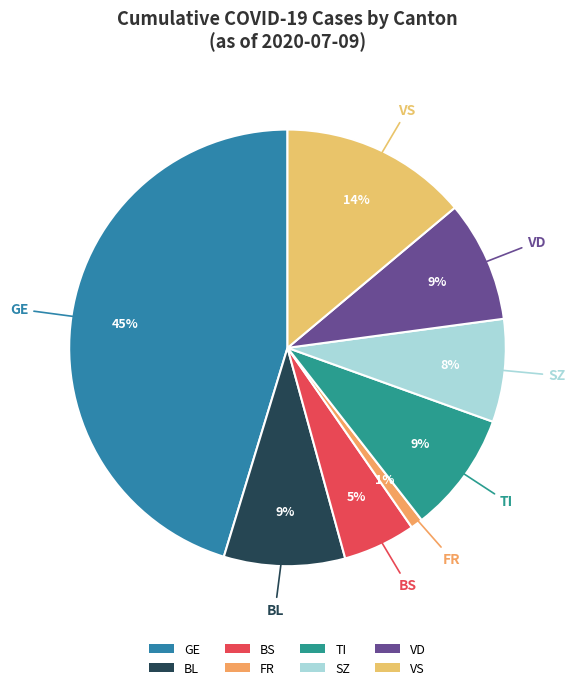

Is the sum of SZ and BL greater than half?

No